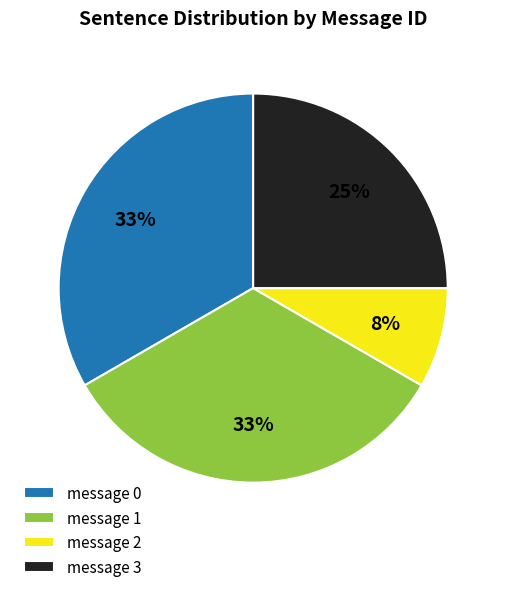

Is it true that message 3 is 25% of the pie?

True